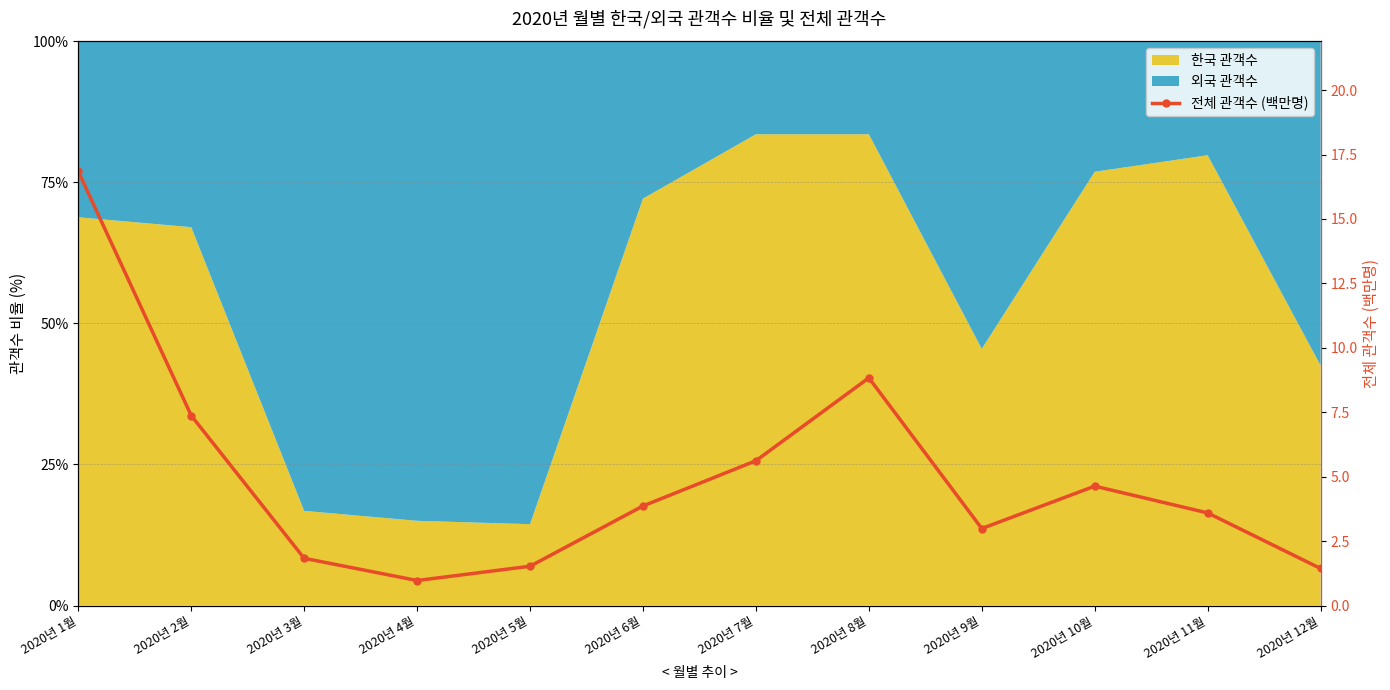

List the labels in order of value, smallest first.

2020년 4월, 2020년 12월, 2020년 5월, 2020년 3월, 2020년 9월, 2020년 11월, 2020년 6월, 2020년 10월, 2020년 7월, 2020년 2월, 2020년 8월, 2020년 1월